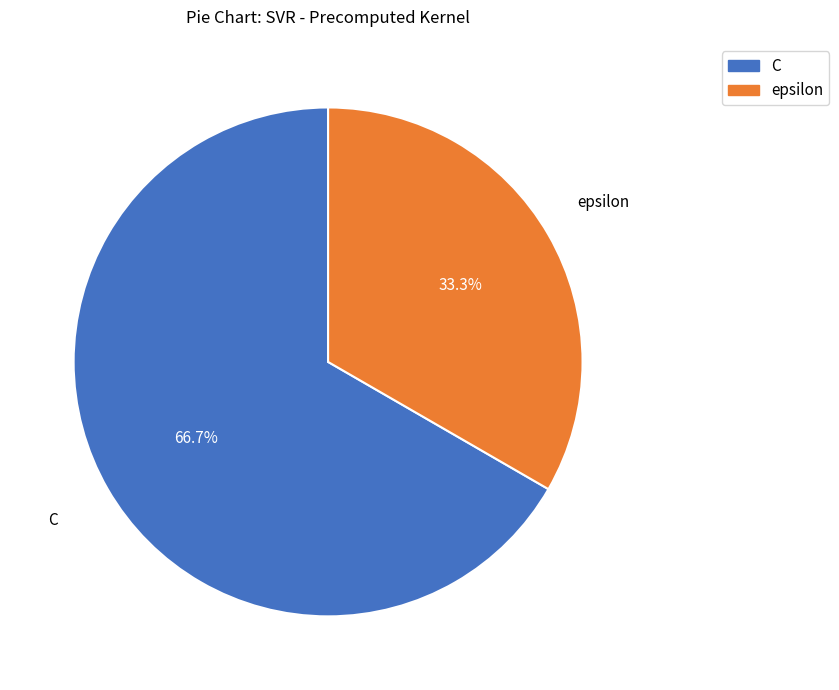

Is the sum of C and epsilon greater than half?

Yes